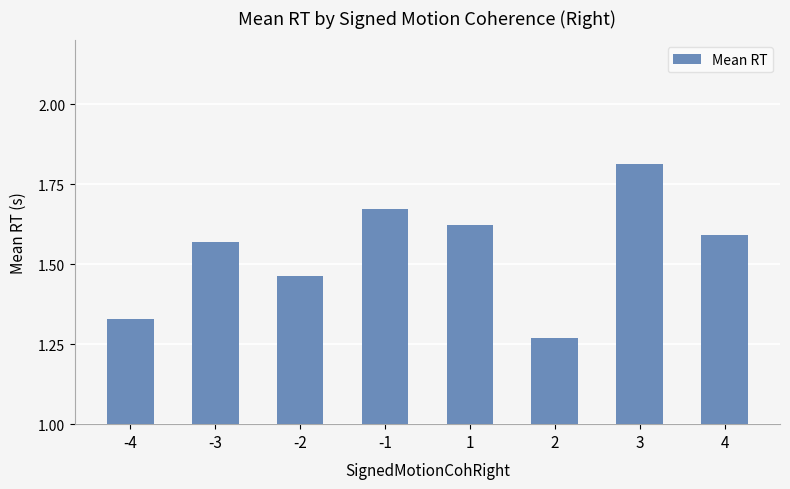

Which has a higher value, -1 or 2?

-1